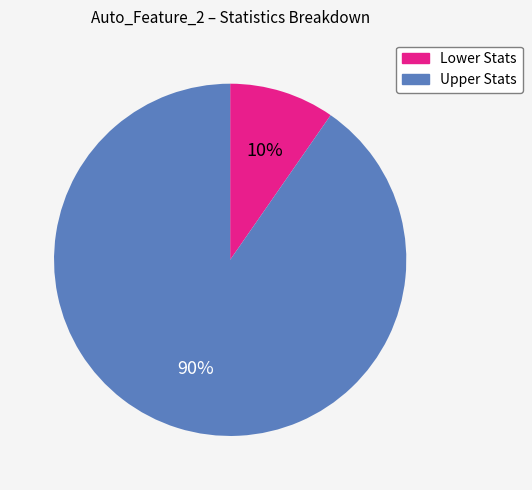

Count the number of slices in the pie.

2